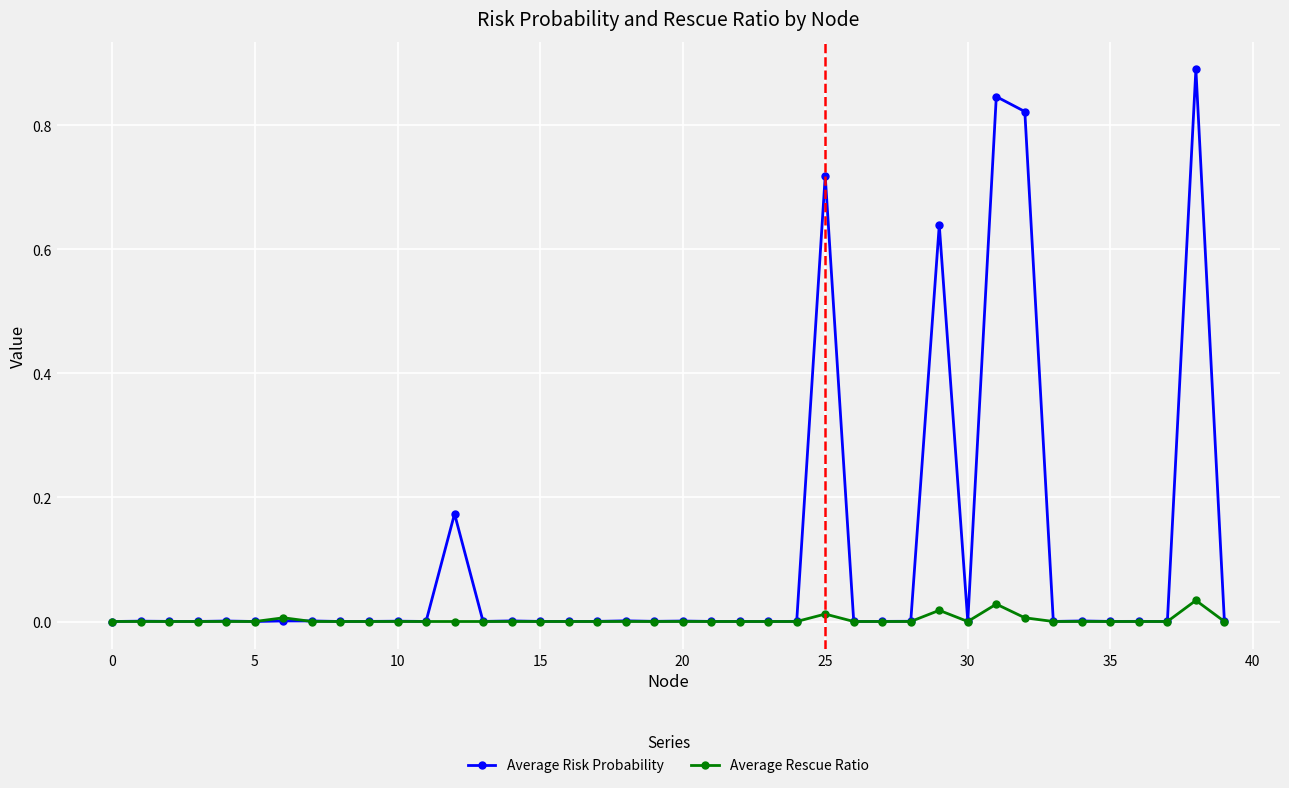

Which series has the largest total across all categories?

Average Risk Probability